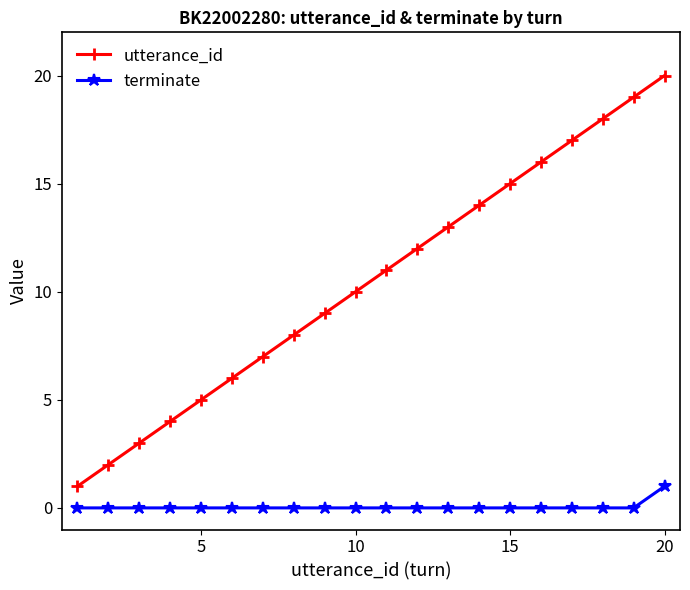

How many categories are shown in the chart?

20